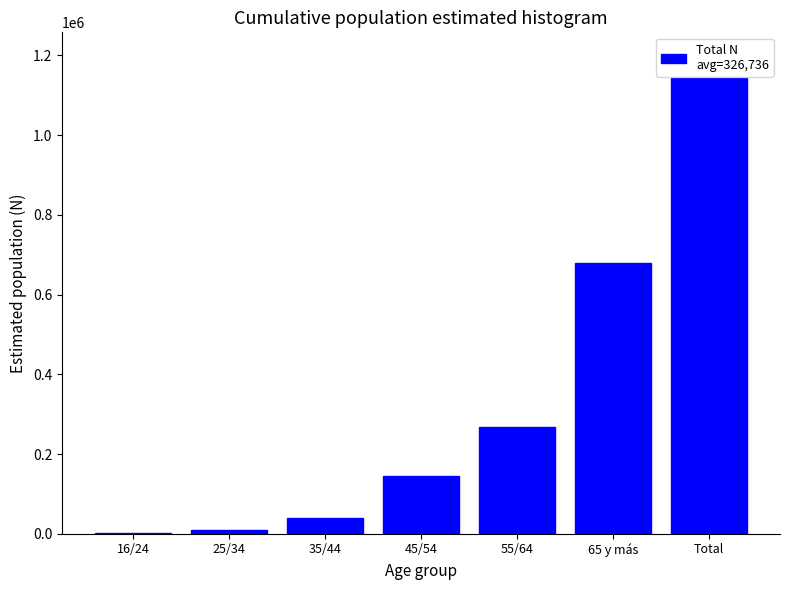

Reading left to right, what are all the values shown in this chart?

16/24=2305	25/34=9039	35/44=39462	45/54=145917	55/64=268228	65 y más=678626	Total=1143577